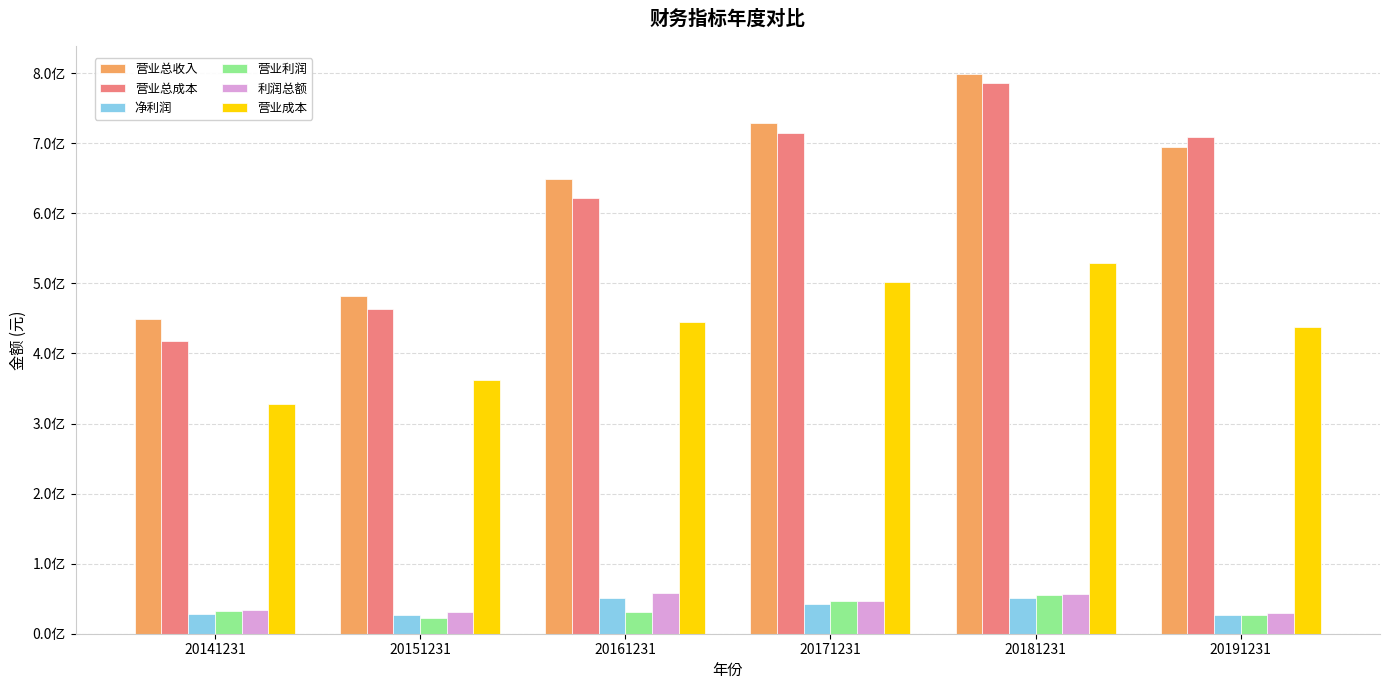

Reading right to left, list all the values displayed in this chart.

营业总收入: 20191231=694964965.2	20181231=798812579.4	20171231=729281016.4	20161231=649707108.2	20151231=482400018.9	20141231=449840431.0
营业总成本: 20191231=709293399.5	20181231=785369589.1	20171231=715105727.1	20161231=621321659.0	20151231=463598107.6	20141231=417787849.6
净利润: 20191231=27101097.2	20181231=51324996.7	20171231=42149352.8	20161231=51294490.3	20151231=27065527.0	20141231=28621935.9
营业利润: 20191231=27175410.5	20181231=55547979.7	20171231=46144012.6	20161231=30302026.0	20151231=22119357.3	20141231=32052581.3
利润总额: 20191231=29869512.2	20181231=57021457.9	20171231=46449721.4	20161231=58193898.4	20151231=30996234.0	20141231=33483395.9
营业成本: 20191231=438292576.3	20181231=529621376.9	20171231=501728744.3	20161231=444211376.3	20151231=362665109.2	20141231=327584402.5